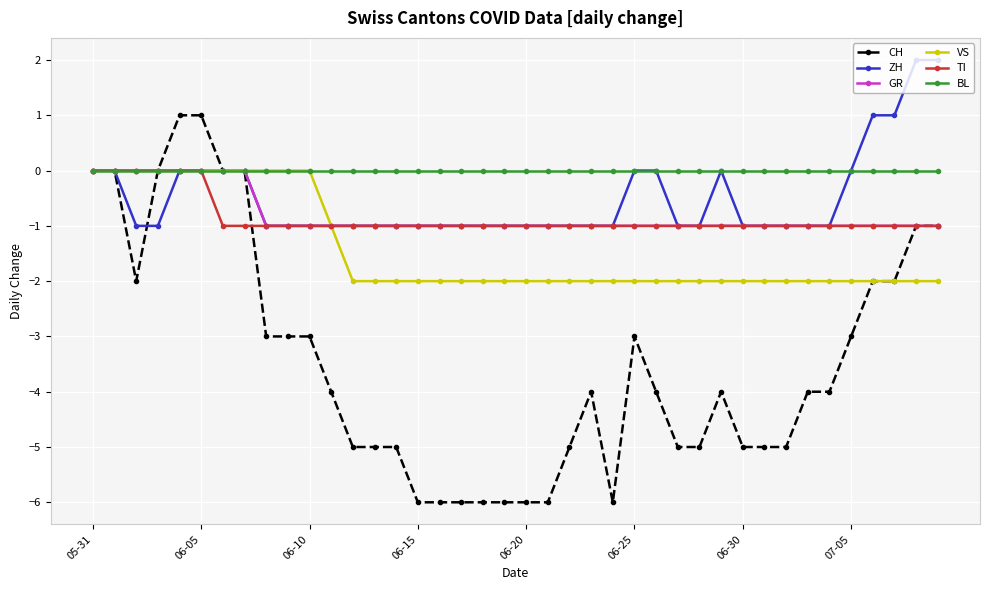

What is the minimum value shown in the chart?

-6